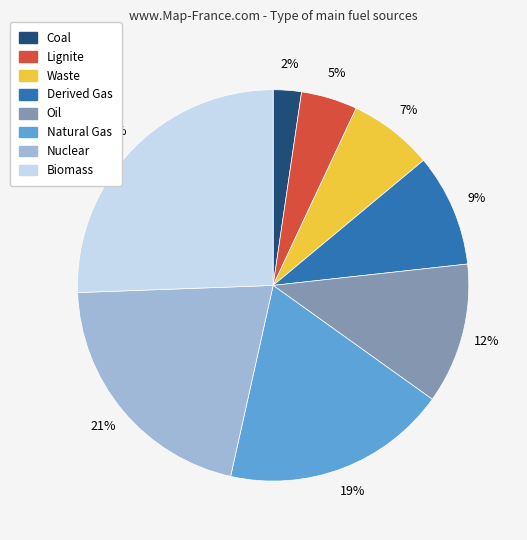

Rank the categories by value from highest to lowest.

Biomass, Nuclear, Natural Gas, Oil, Derived Gas, Waste, Lignite, Coal